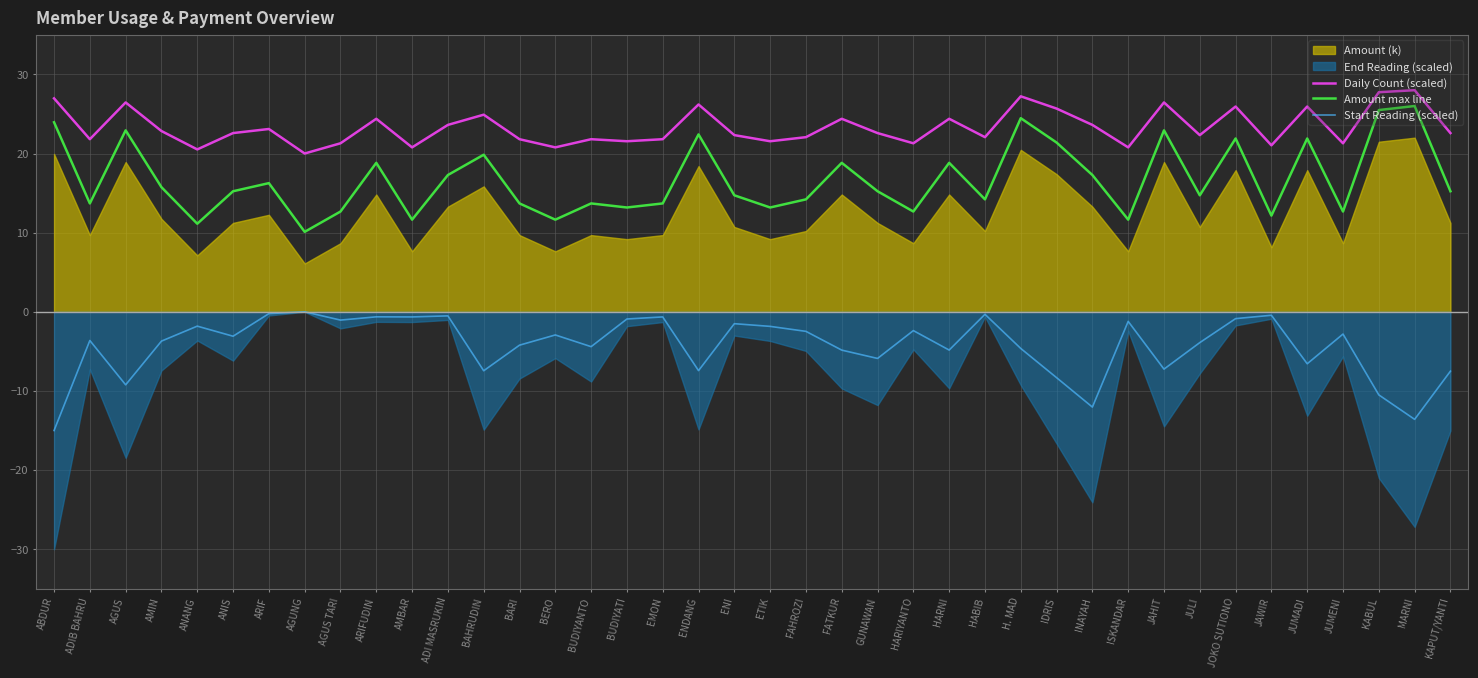

Between BUDIYANTO and ENI, which is larger?

ENI